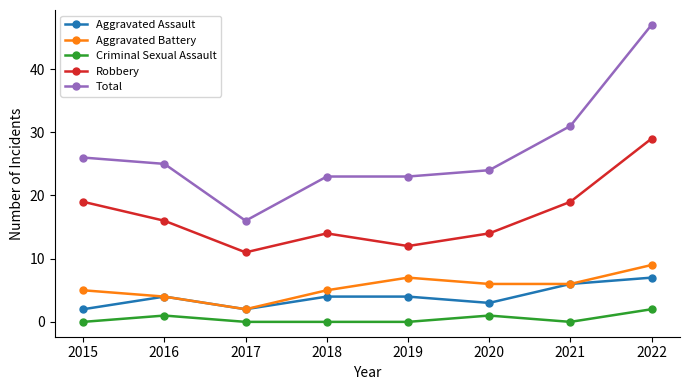

Is this an area chart (filled region under the line)?

No